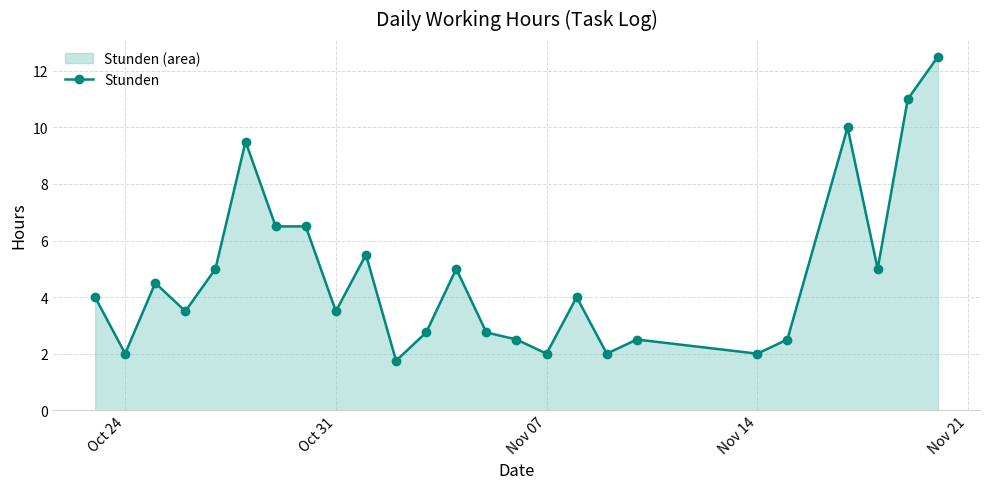

What is the average value?

4.8